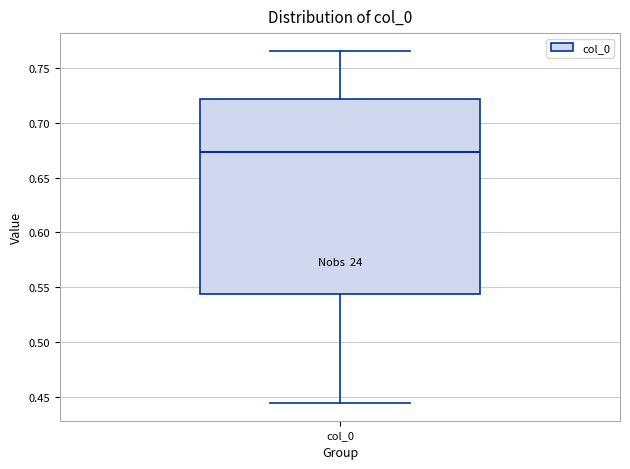

Read this box plot against the y-axis: the position of the median line, the range covered by the box, and the ends of both whiskers. The values are not printed on the chart, so give them approximately, as read against the axis.

median 0.675, box 0.545 to 0.720, whiskers 0.445 to 0.765